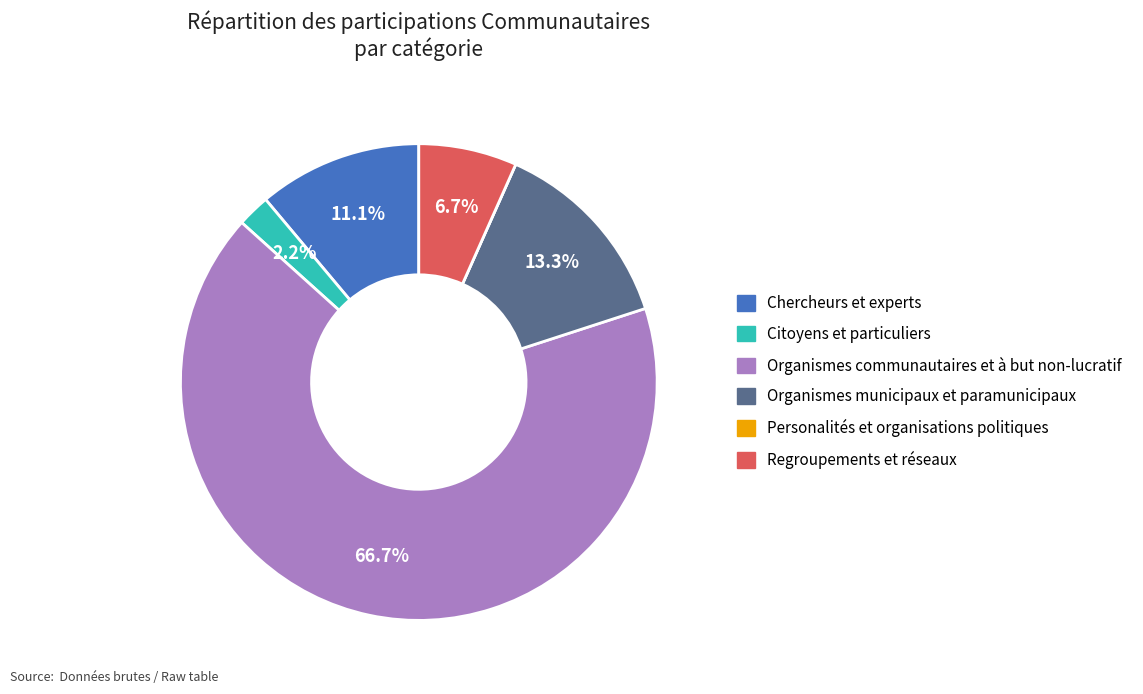

Between Regroupements et réseaux and Chercheurs et experts, which is larger?

Chercheurs et experts